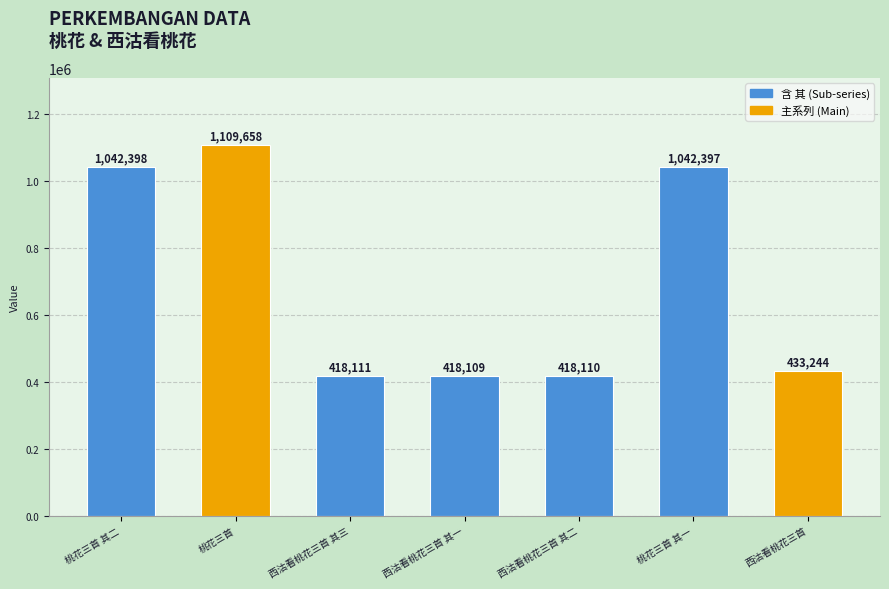

What is the difference between the maximum and second lowest values?

691548